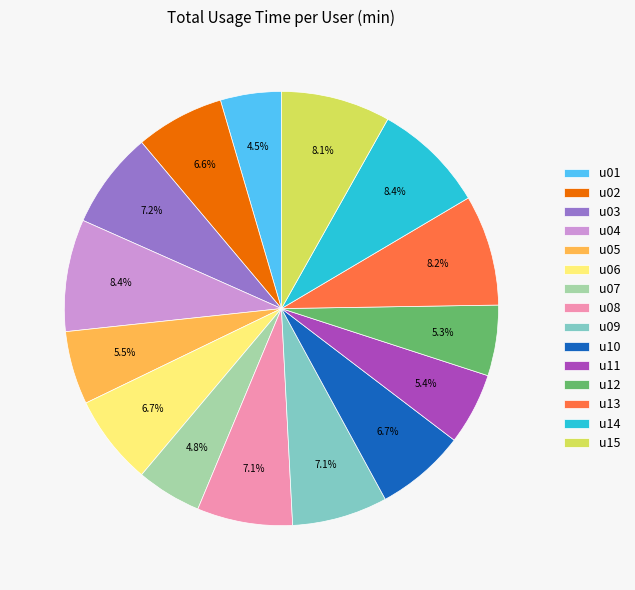

What percentage is the u10 slice, to the nearest percent?

7%